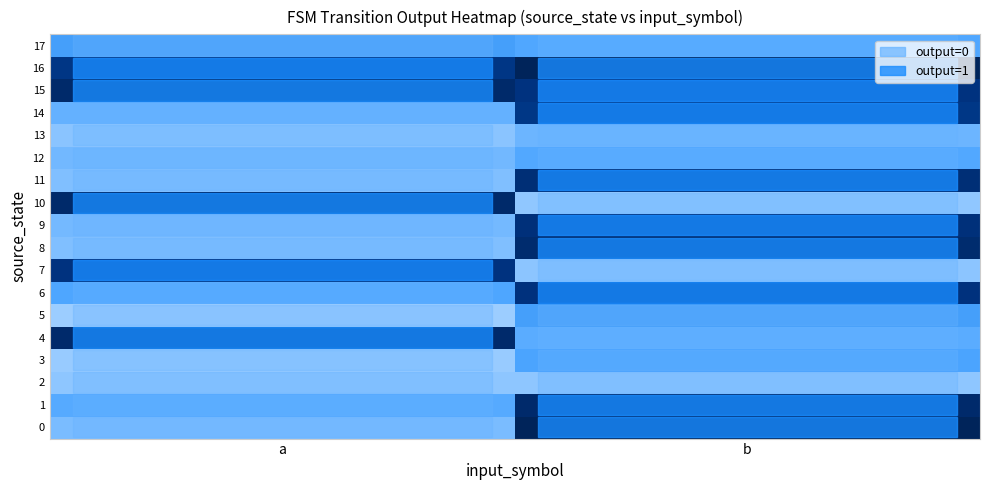

Reading right to left, transcribe all the data shown in this chart.

0: b=1.1	a=-0.0
1: b=1.0	a=0.1
2: b=-0.1	a=-0.1
3: b=0.1	a=-0.1
4: b=0.1	a=1.0
5: b=0.1	a=-0.1
6: b=0.9	a=0.1
7: b=-0.1	a=0.9
8: b=1.0	a=-0.1
9: b=0.9	a=-0.0
10: b=-0.1	a=1.0
11: b=1.0	a=-0.1
12: b=0.1	a=-0.0
13: b=0.0	a=-0.1
14: b=0.9	a=0.0
15: b=0.9	a=1.0
16: b=1.1	a=0.9
17: b=0.1	a=0.1